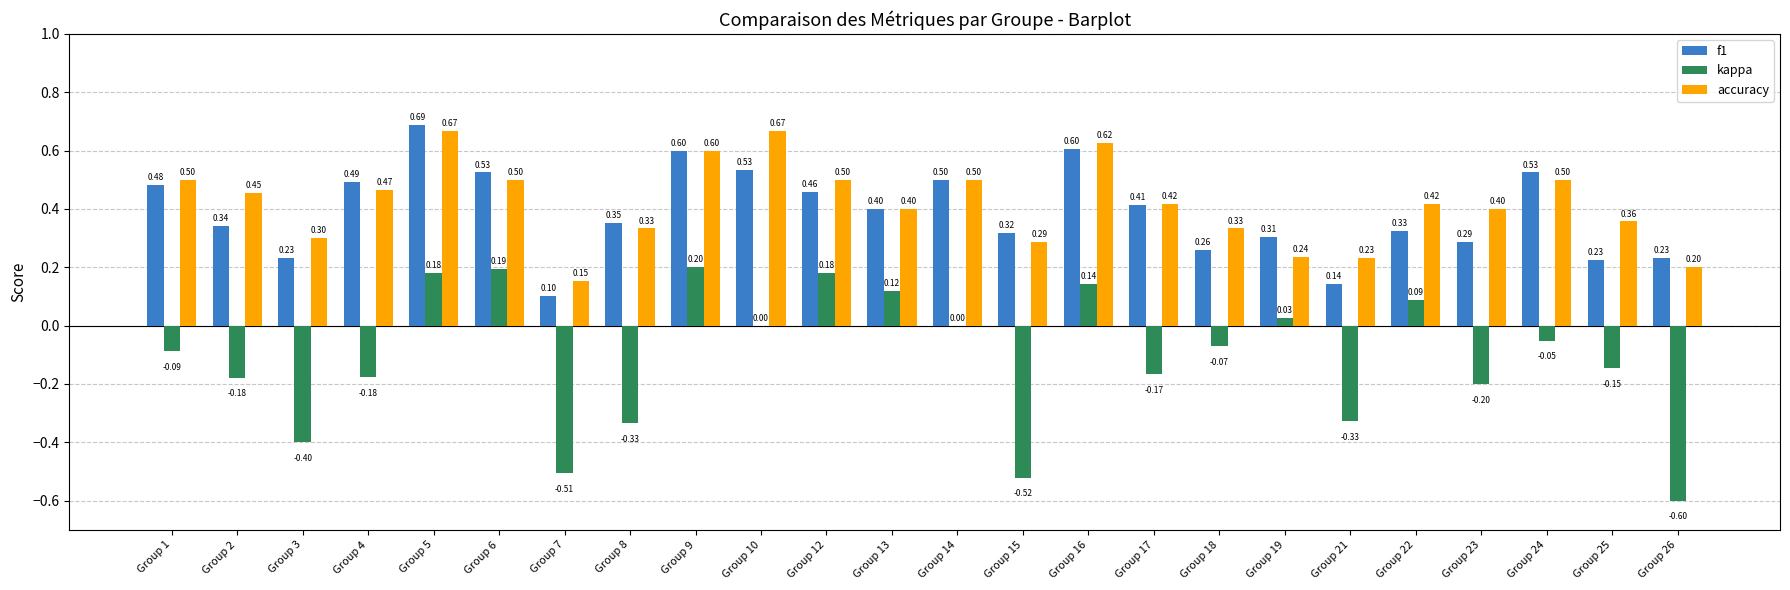

What is the sum of all accuracy values?

10.0